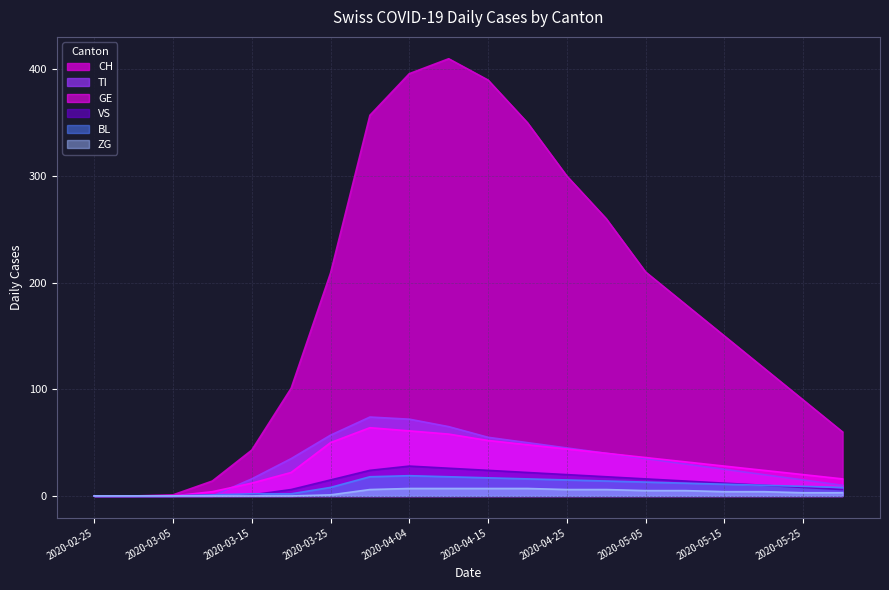

List the series in order of their peak value, lowest first.

ZG, BL, VS, GE, TI, CH